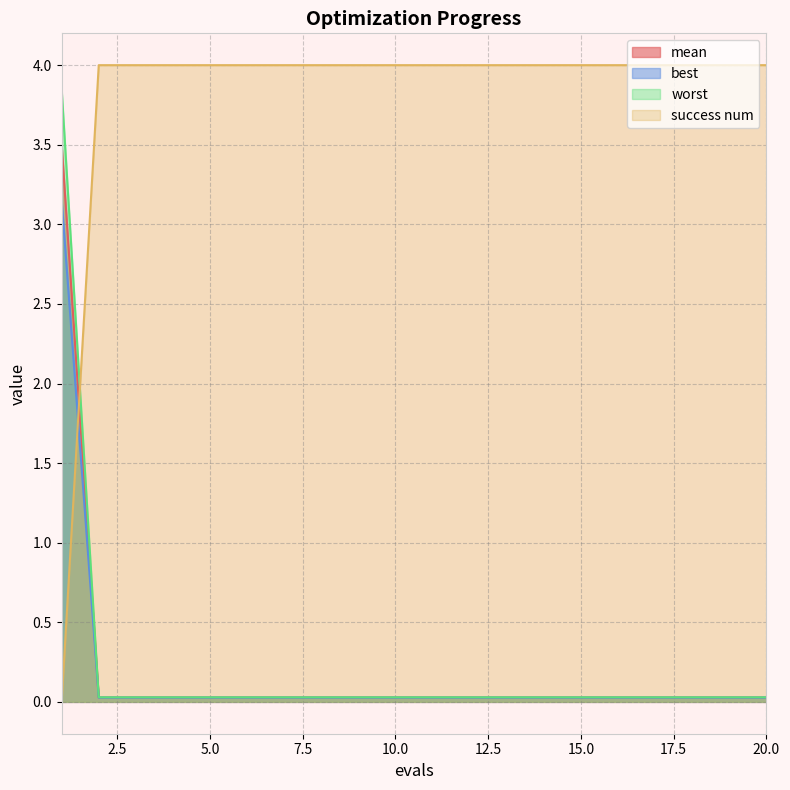

True or false: worst and best cross at least once.

False